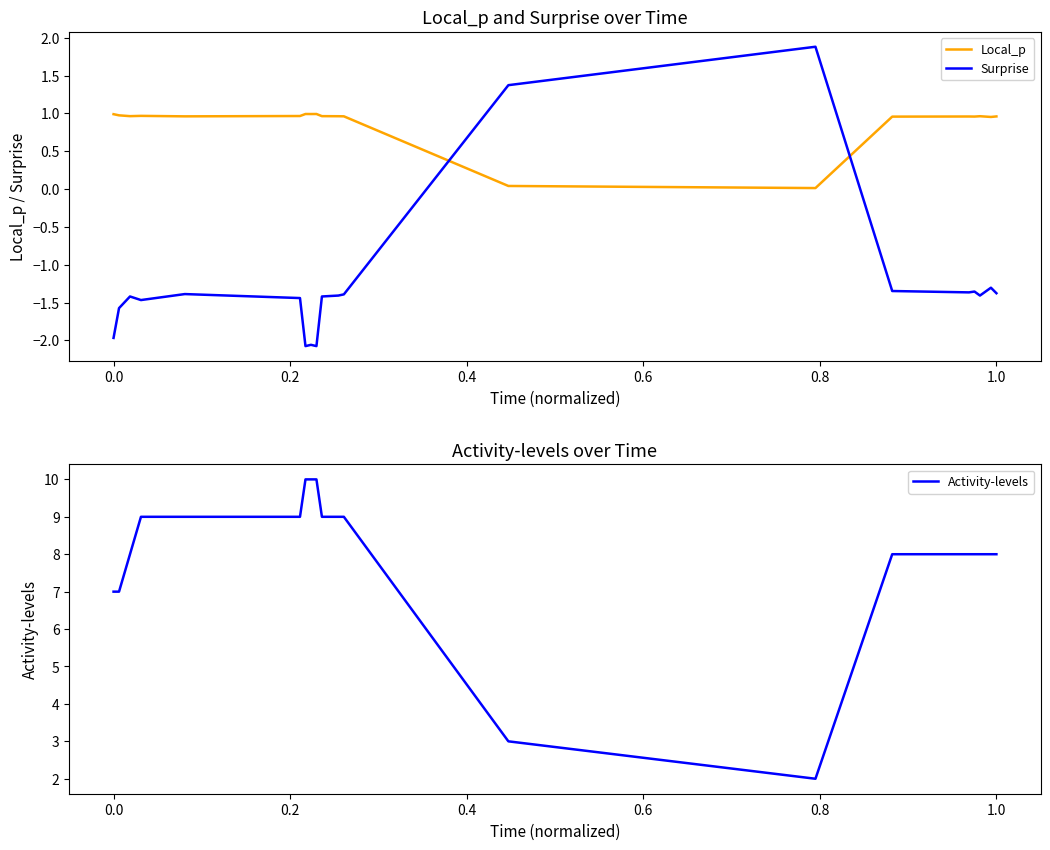

After their last crossing, which series has the higher values: Surprise or Local_p?

Local_p